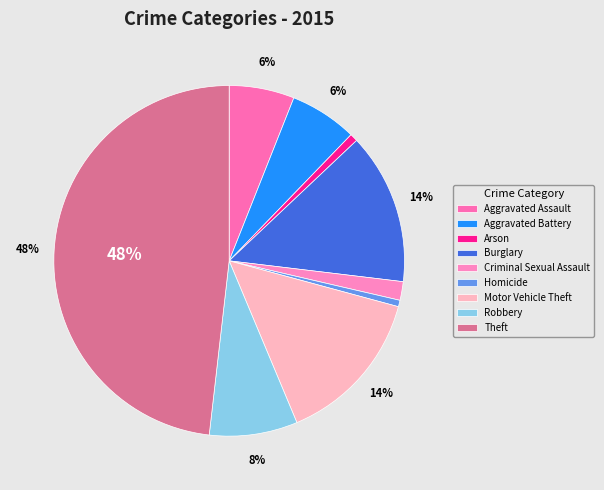

Is there a majority slice in this chart?

No